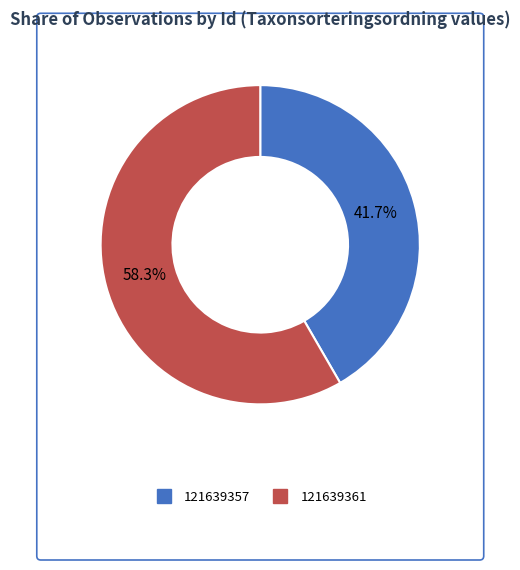

To the nearest percent, what percentage of the pie is 121639357?

42%